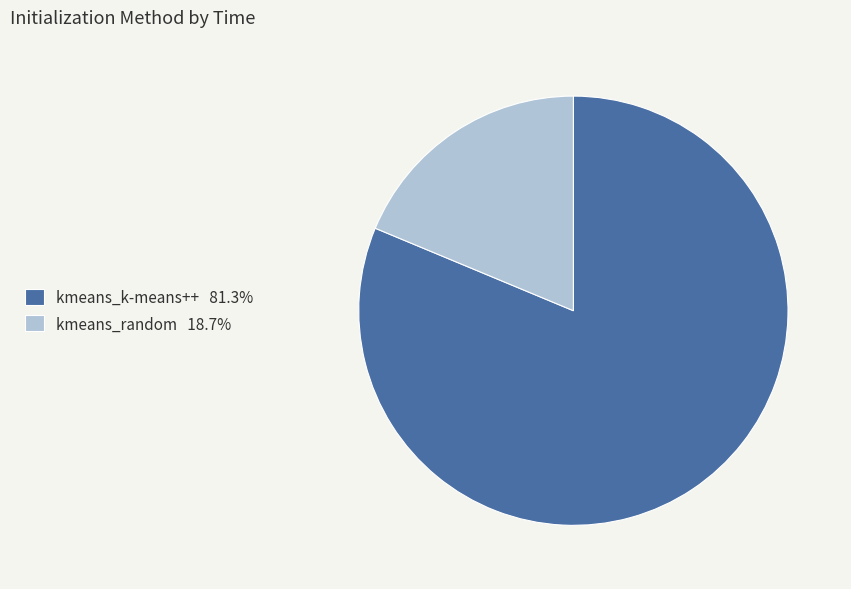

Which has a higher value, kmeans_random or kmeans_k-means++?

kmeans_k-means++